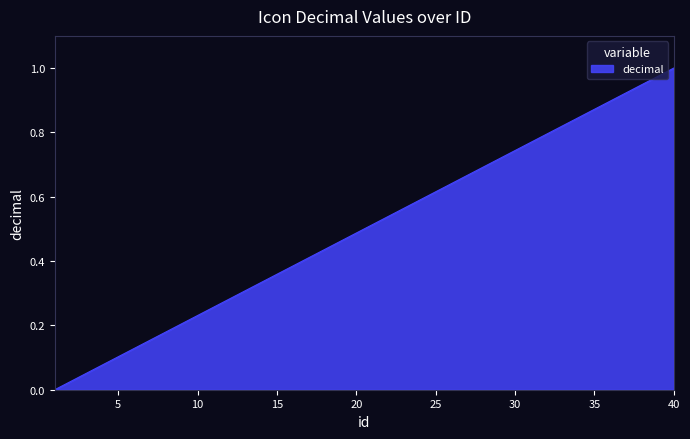

How many lines are shown in the chart?

1